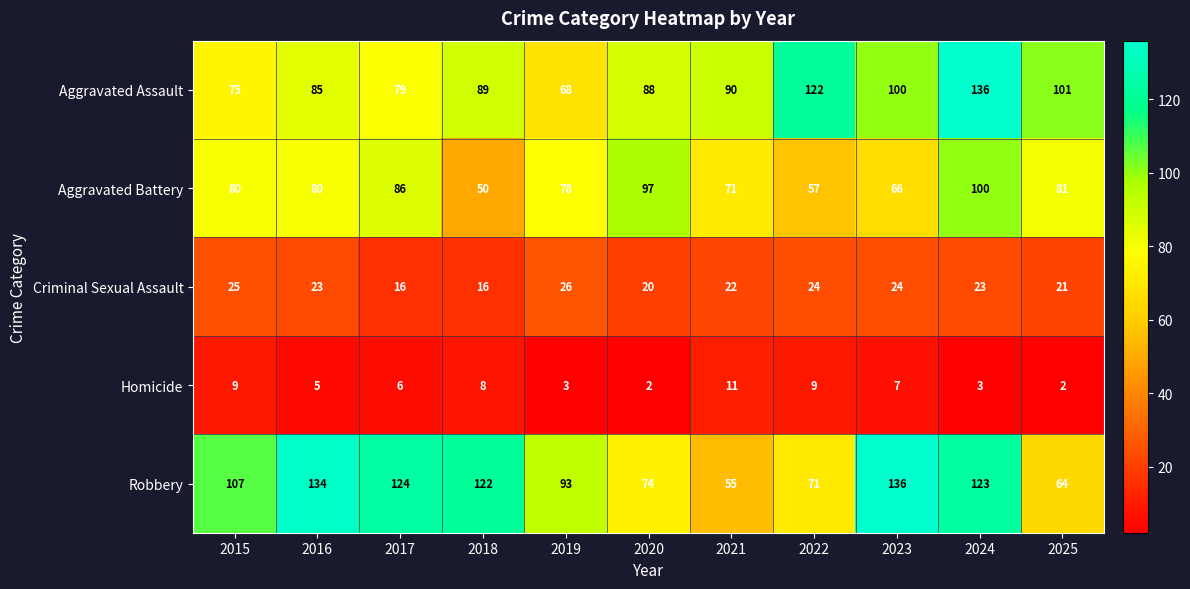

How many Homicide values are between 3 and 9?

8